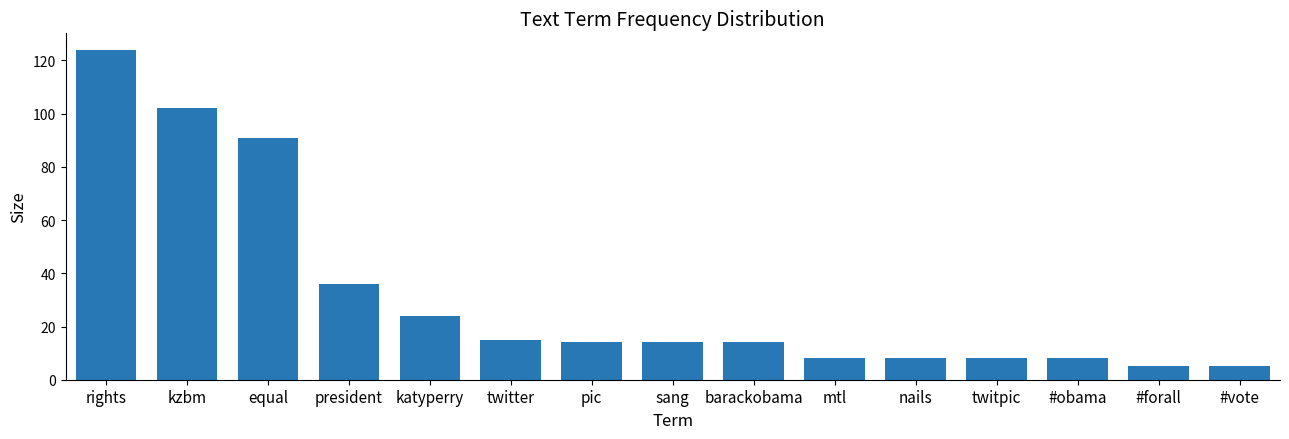

What is the label of the 3rd bar from the left?

equal